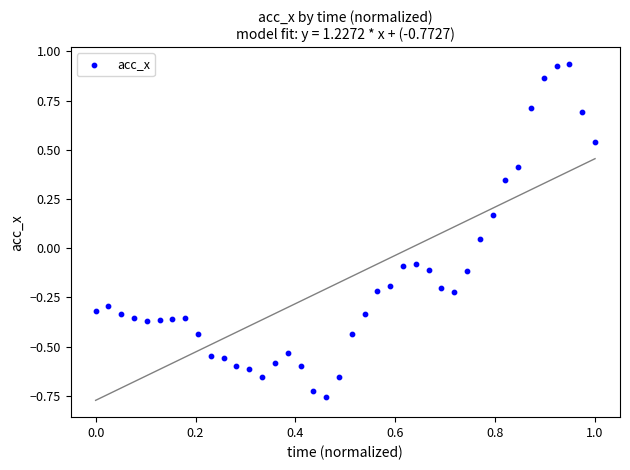

What is the range of X values (max minus min)?

1.0